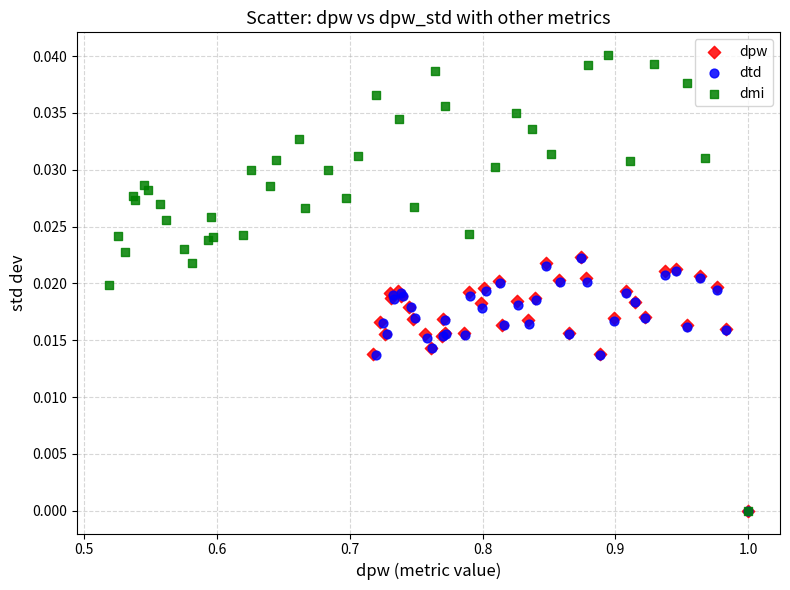

What are all the series names shown in the legend?

dpw, dtd, dmi